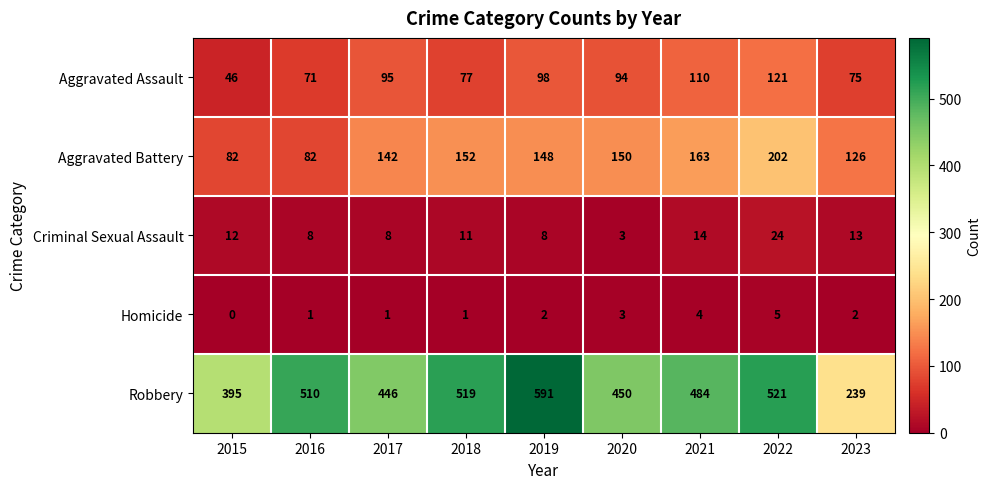

What is the difference between the maximum and minimum values in the Aggravated Battery series?

120